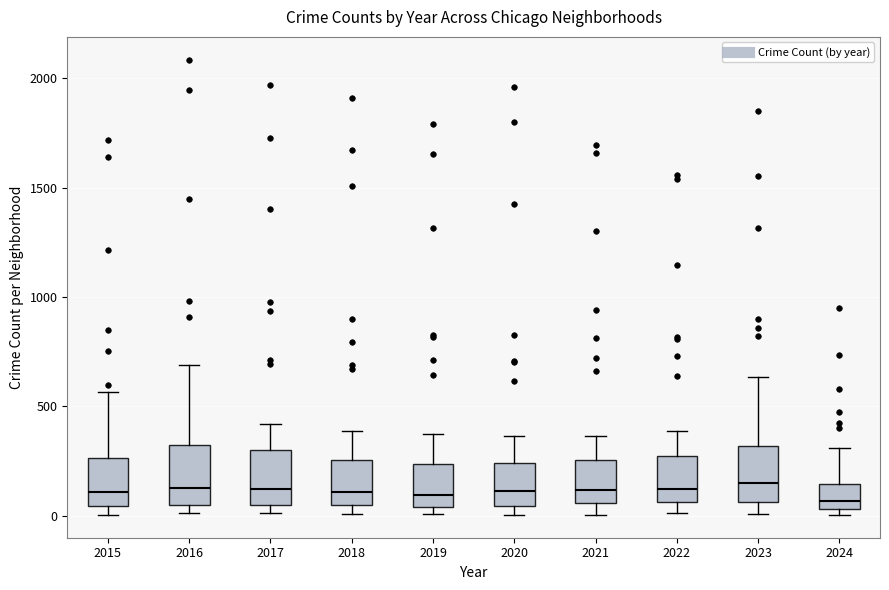

Reading left to right, read every box against the y-axis: the position of its median line, the range the box covers, and the ends of its whiskers. The values are not printed on the chart, so give them approximately, as read against the axis.

2015: median 100, box 50 to 250, whiskers 0 to 550
2016: median 150, box 50 to 300, whiskers 0 to 700
2017: median 100, box 50 to 300, whiskers 0 to 400
2018: median 100, box 50 to 250, whiskers 0 to 400
2019: median 100, box 50 to 250, whiskers 0 to 400
2020: median 100, box 50 to 250, whiskers 0 to 350
2021: median 100, box 50 to 250, whiskers 0 to 350
2022: median 100, box 50 to 250, whiskers 0 to 400
2023: median 150, box 50 to 300, whiskers 0 to 650
2024: median 50 (just above the box's lower edge), box 50 to 150, whiskers 0 to 300